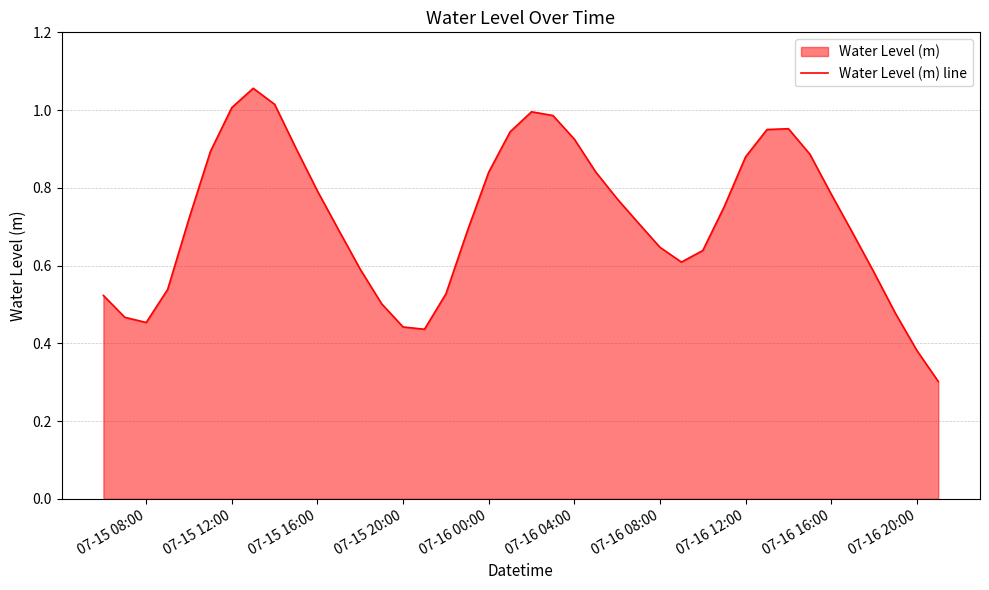

What is the smallest value displayed?

0.3